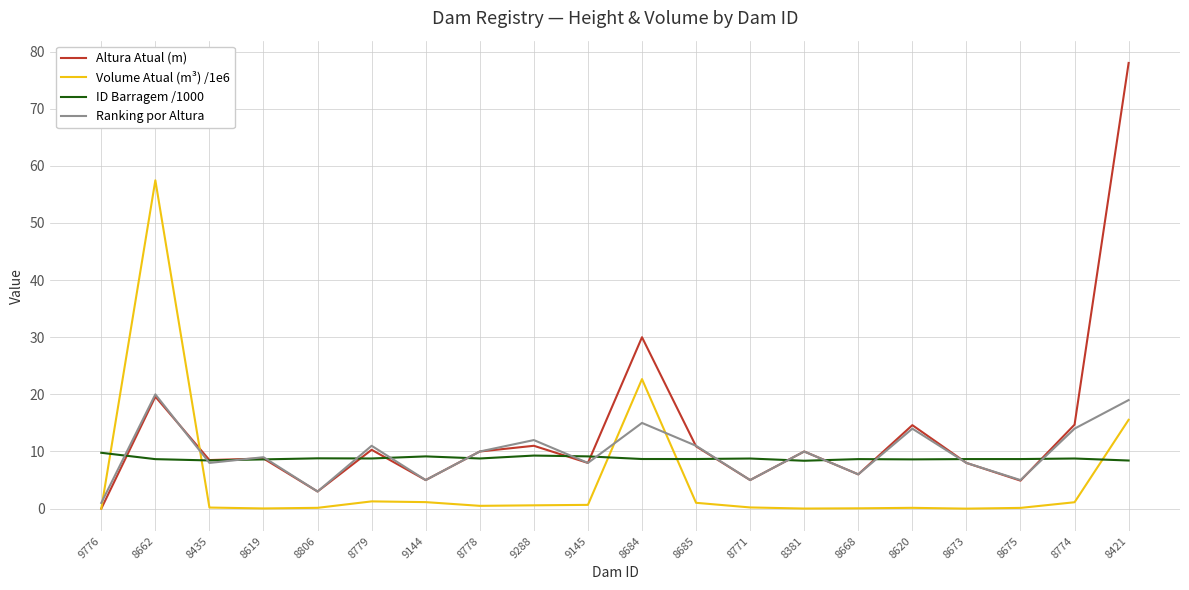

Which series has the largest total across all categories?

Altura Atual (m)